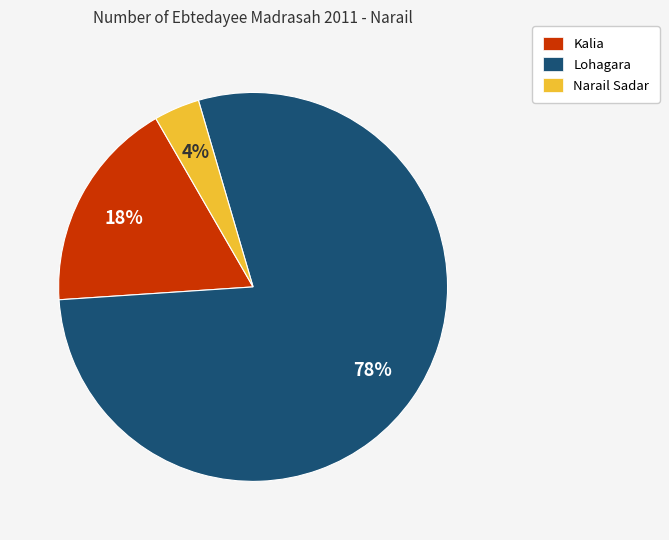

To the nearest percent, what is the difference between the Narail Sadar and Kalia slice percentages?

14%